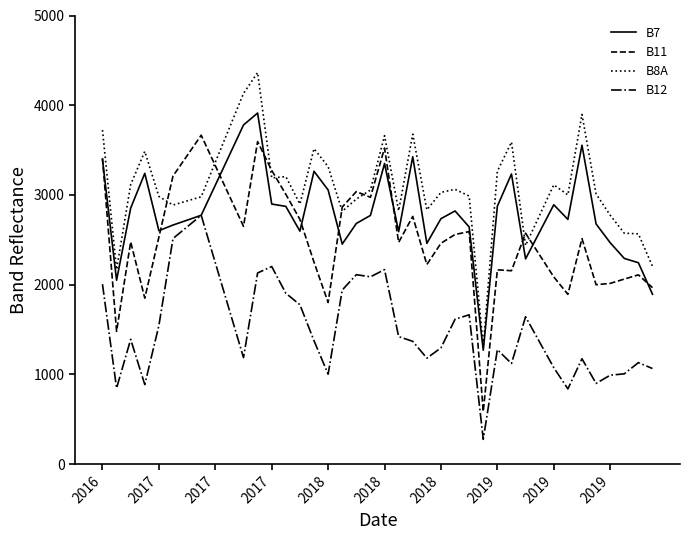

True or false: B12 and B8A cross at least once.

False